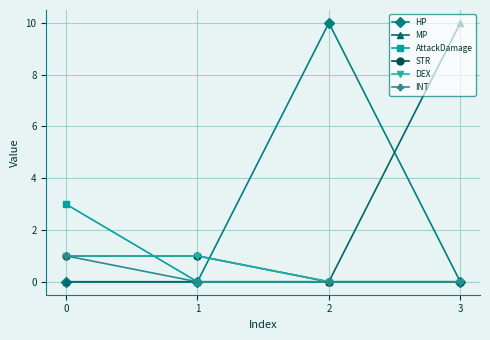

Does the chart have visible grid lines?

Yes